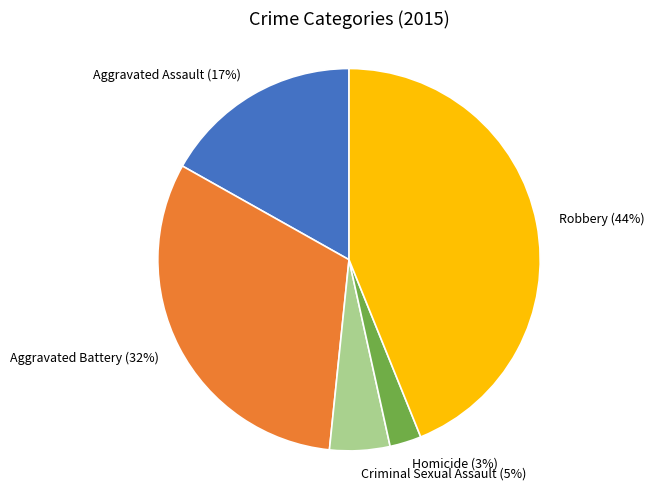

What is the smallest slice in the pie chart?

Homicide